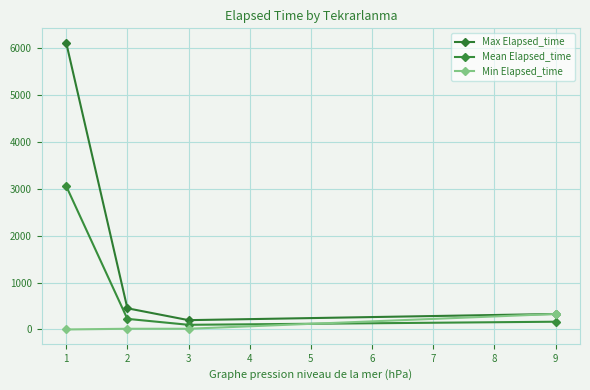

Count the number of data series in this chart.

3